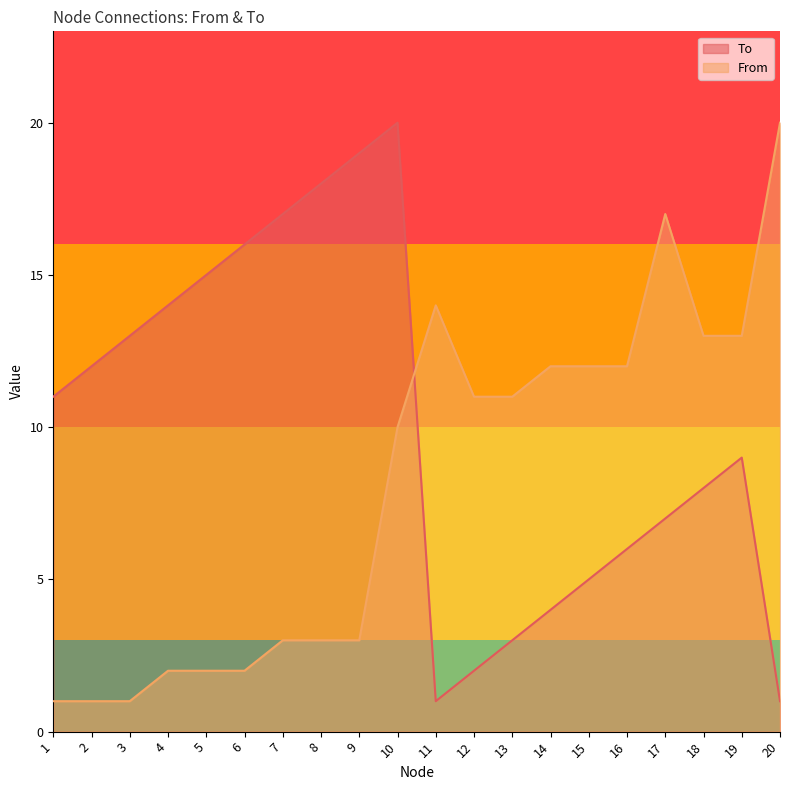

At which label does From first exceed 11?

11